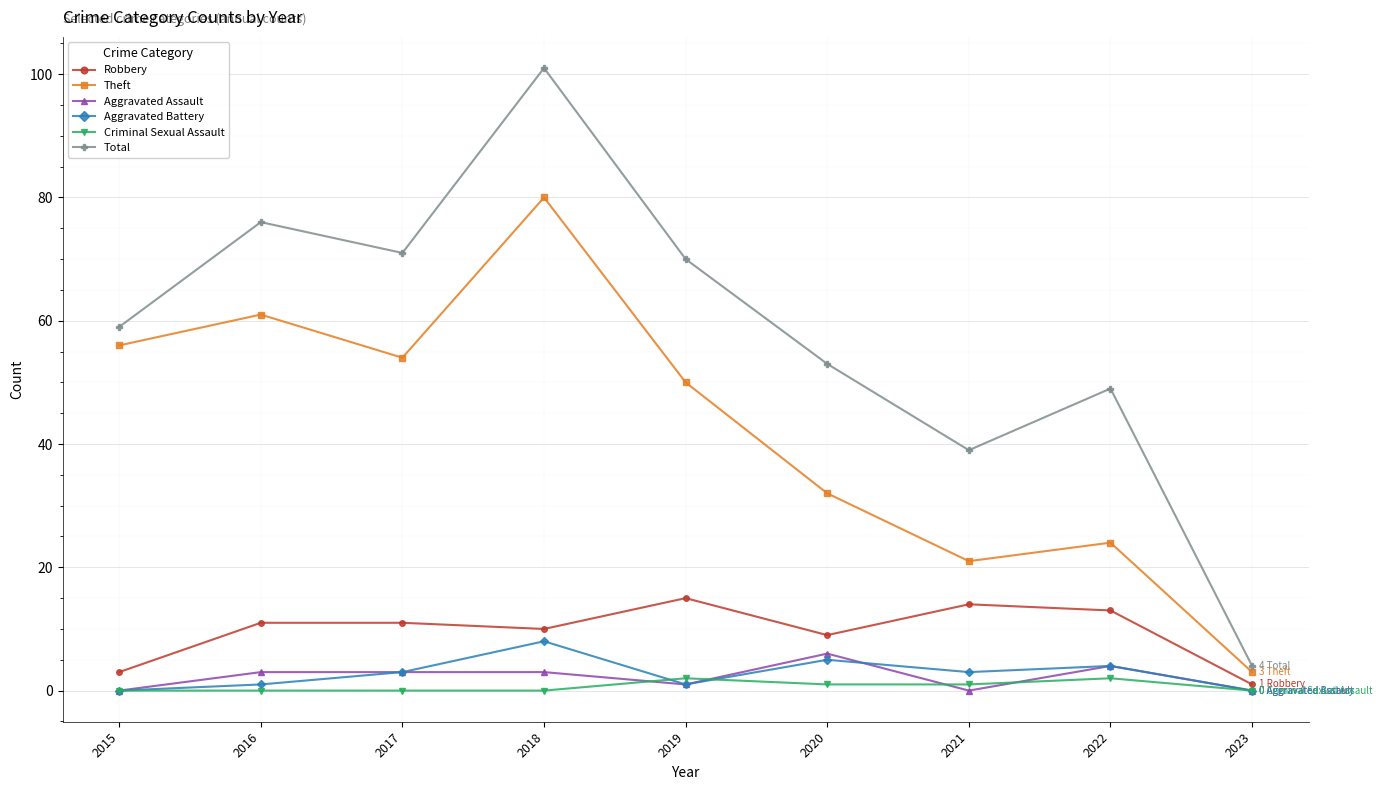

List the series in order of their peak value, lowest first.

Criminal Sexual Assault, Aggravated Assault, Aggravated Battery, Robbery, Theft, Total